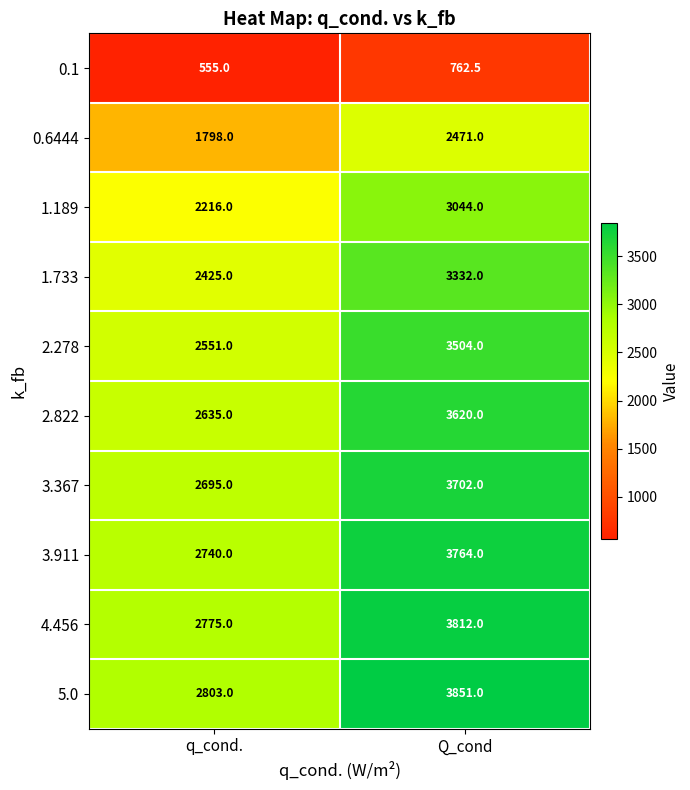

What is the maximum value shown in the chart?

3851.0